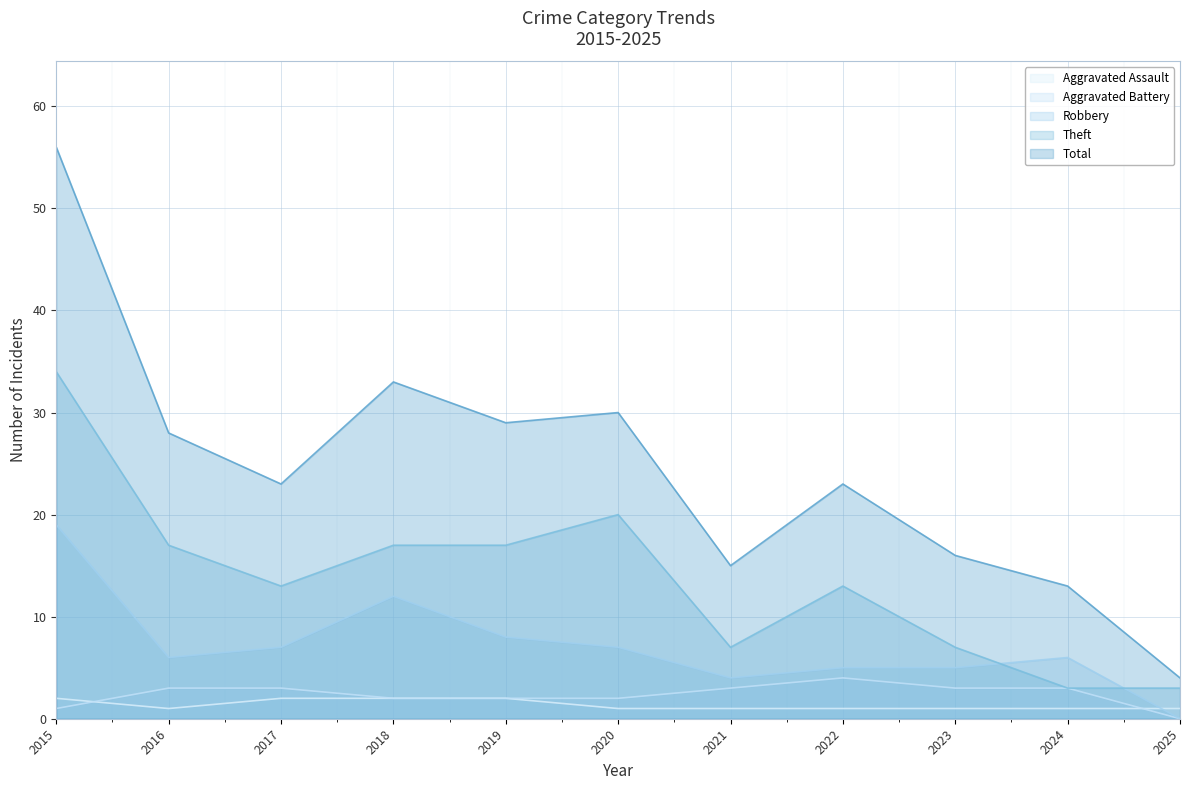

True or false: Aggravated Assault and Total intersect in this chart.

False